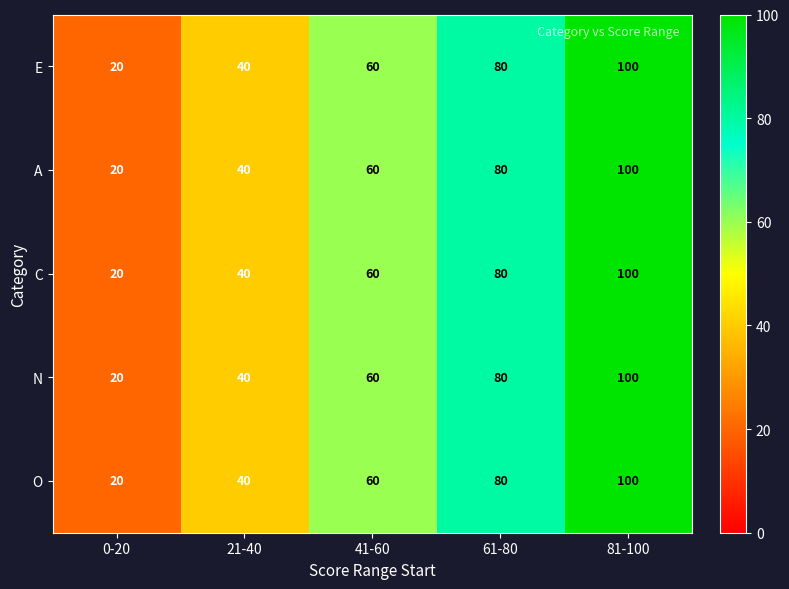

Reading left to right, transcribe all the data shown in this chart.

E: 0-20=20	21-40=40	41-60=60	61-80=80	81-100=100
A: 0-20=20	21-40=40	41-60=60	61-80=80	81-100=100
C: 0-20=20	21-40=40	41-60=60	61-80=80	81-100=100
N: 0-20=20	21-40=40	41-60=60	61-80=80	81-100=100
O: 0-20=20	21-40=40	41-60=60	61-80=80	81-100=100